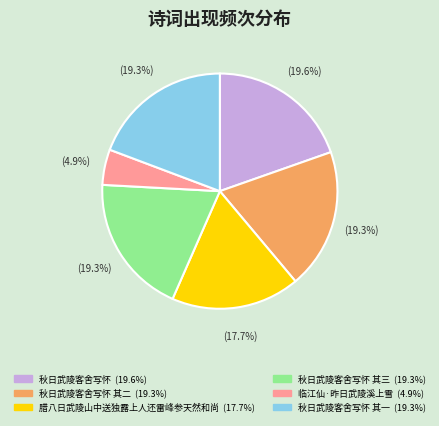

Does any single category account for the majority?

No